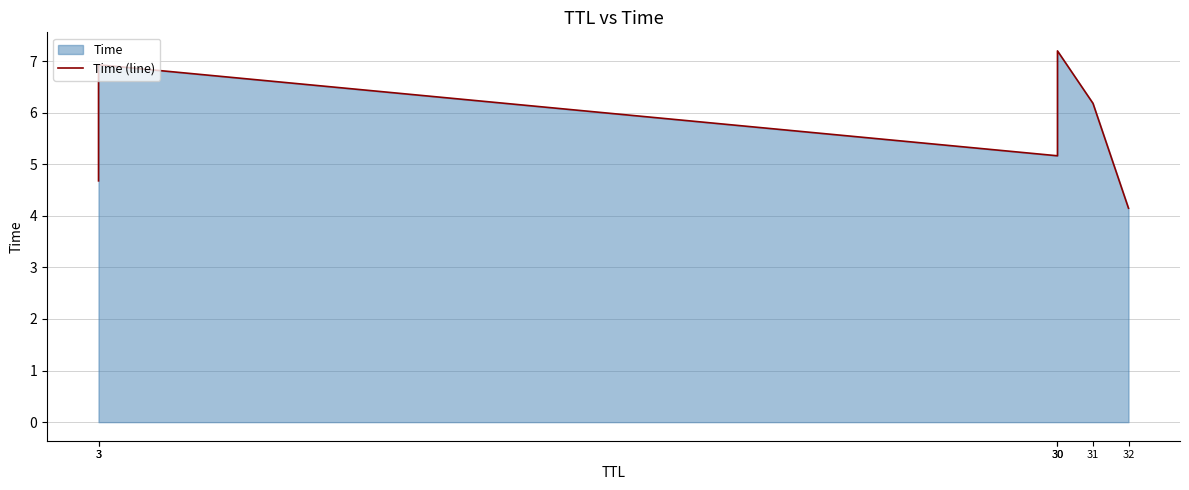

What is the value of the 3rd point from the left?

5.2